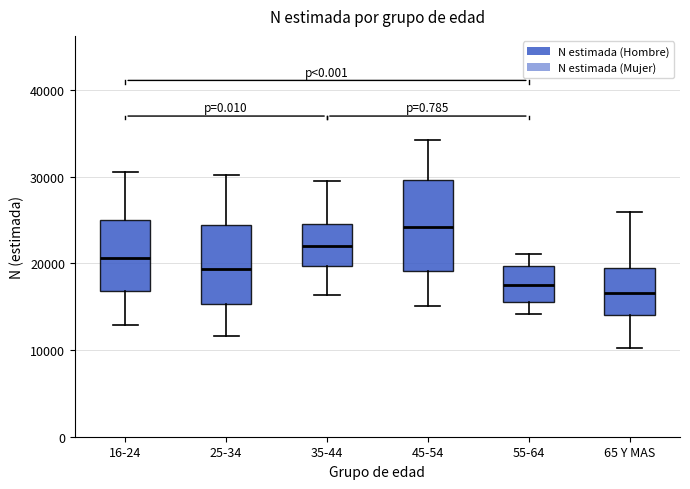

Reading left to right, transcribe this box plot: for each box, give where its median line is, the range the box spans, and where its two whiskers end, as read against the y-axis. The values are not printed on the chart, so give them approximately, as read against the axis.

16-24: median 21000, box 17000 to 25000, whiskers 13000 to 31000
25-34: median 19000, box 15000 to 24000, whiskers 12000 to 30000
35-44: median 22000, box 20000 to 25000, whiskers 16000 to 30000
45-54: median 24000, box 19000 to 30000, whiskers 15000 to 34000
55-64: median 18000, box 16000 to 20000, whiskers 14000 to 21000
65 Y MAS: median 17000, box 14000 to 19000, whiskers 10000 to 26000